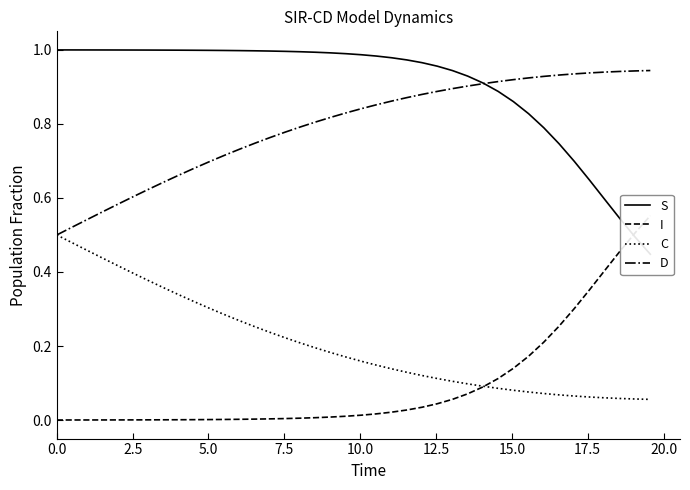

True or false: S and D intersect in this chart.

True